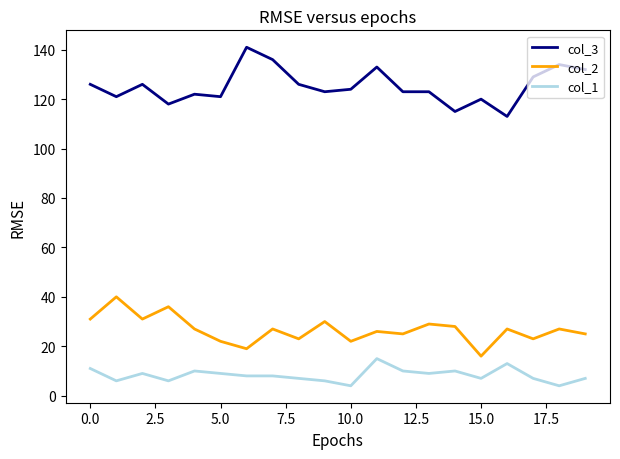

What is the minimum value shown in the chart?

4